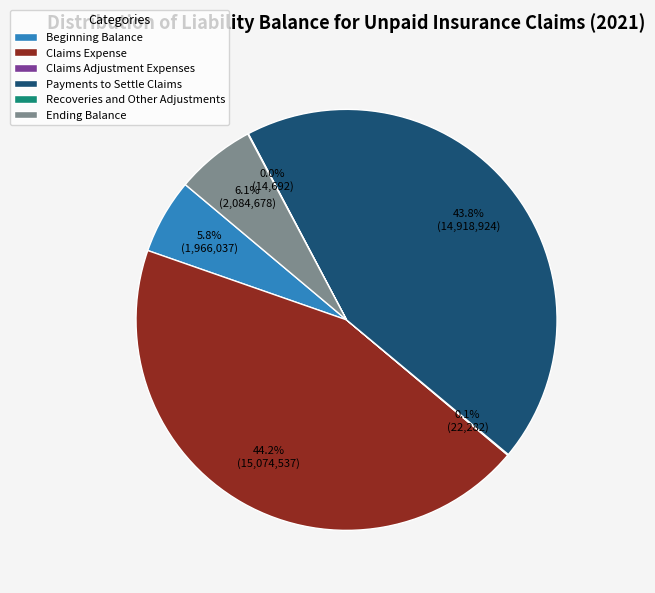

Between Payments to Settle Claims and Beginning Balance, which is larger?

Payments to Settle Claims